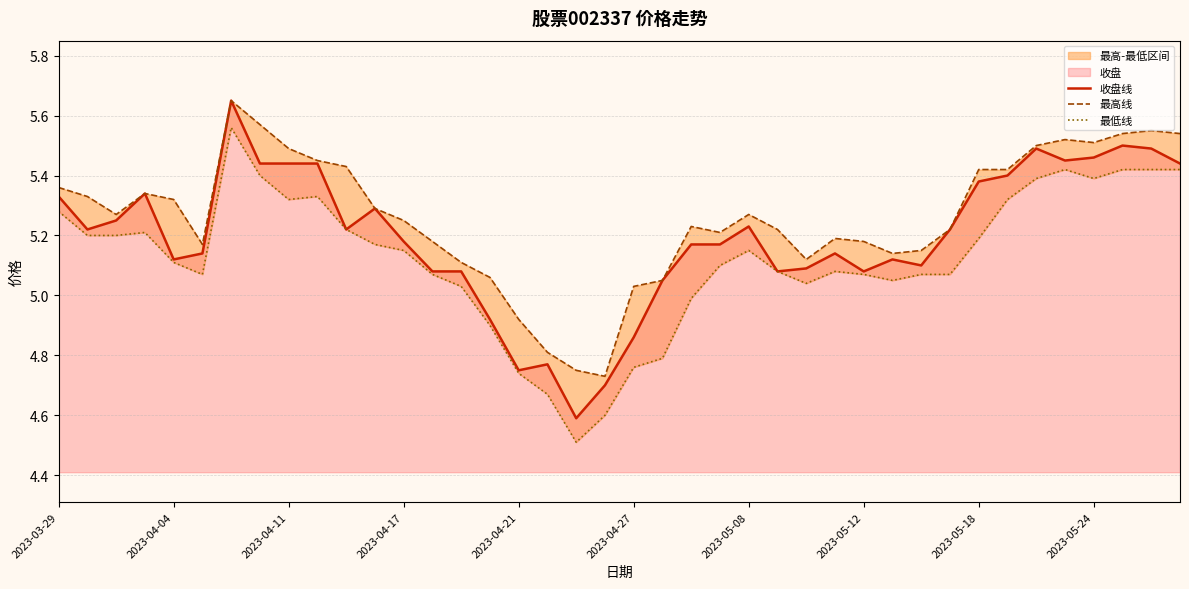

What is the lowest value of the 收盘线 series?

4.6